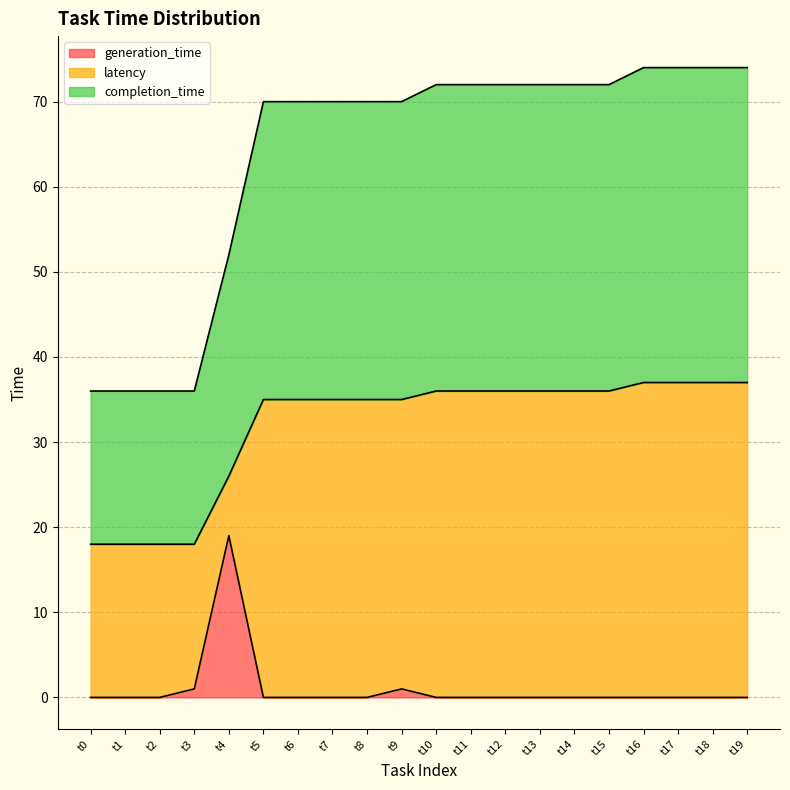

How many lines are shown in the chart?

3